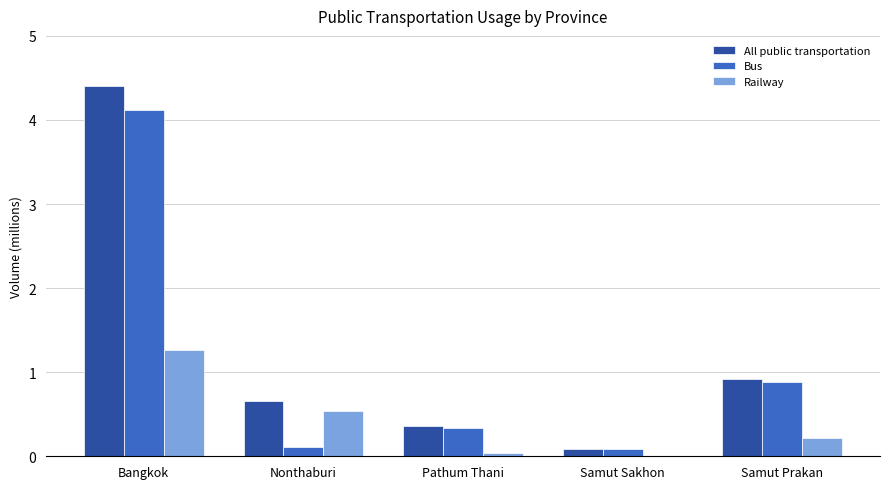

The value of All public transportation at Samut Sakhon is 0.1. True or false?

True